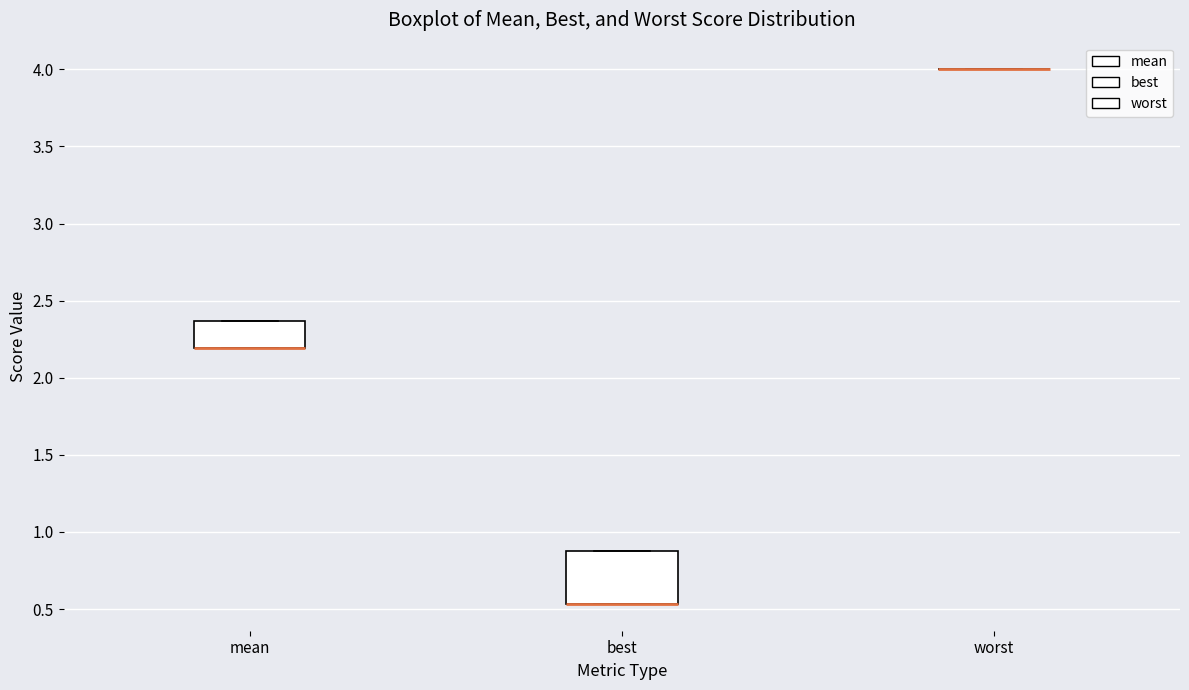

Reading left to right, transcribe this box plot: for each box, give where its median line is, the range the box spans, and where its two whiskers end, as read against the y-axis. The values are not printed on the chart, so give them approximately, as read against the axis.

mean: median 2.20 (drawn on the box's lower edge), box 2.20 to 2.35, whiskers 2.20 to 2.35
best: median 0.55 (drawn on the box's lower edge), box 0.55 to 0.85, whiskers 0.55 to 0.85
worst: box collapsed to a line at 4.00, whiskers 4.00 to 4.00